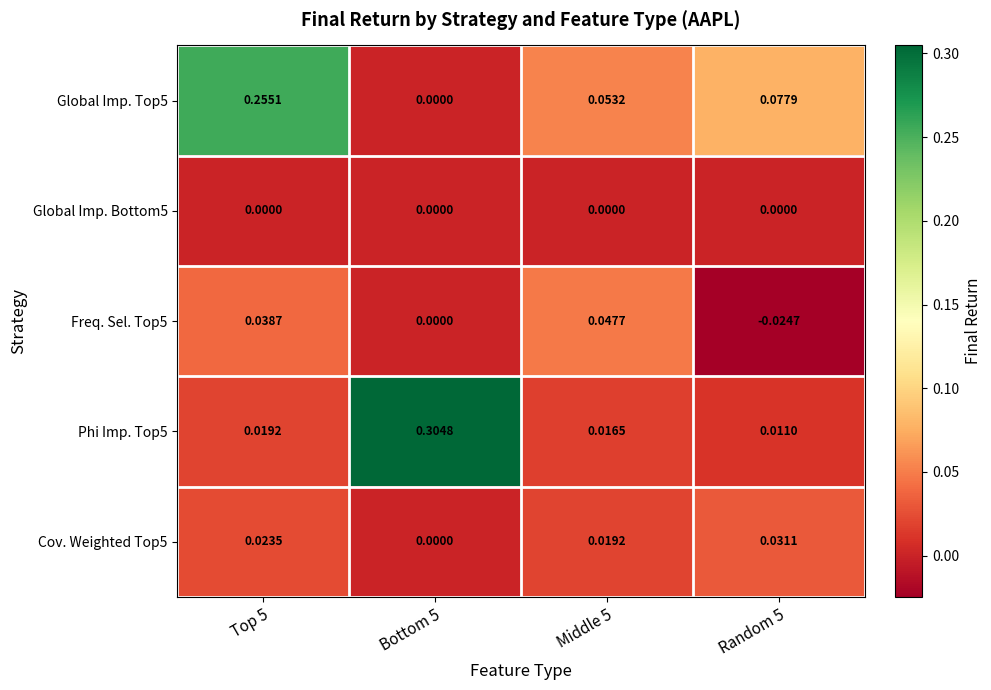

Is the value of Phi Imp. Top5 at Random 5 greater than the value of Global Imp. Bottom5 at Bottom 5?

Yes